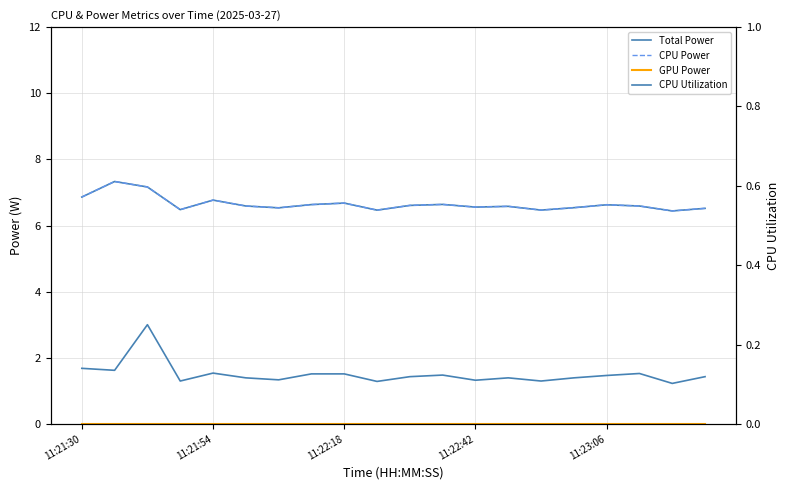

Between 5 and 7, which series saw the biggest shift?

Total Power